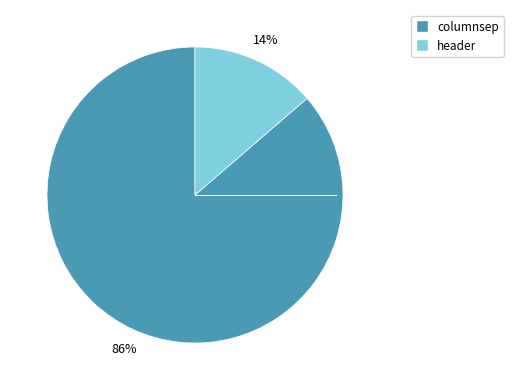

Is the sum of columnsep and header greater than half?

Yes